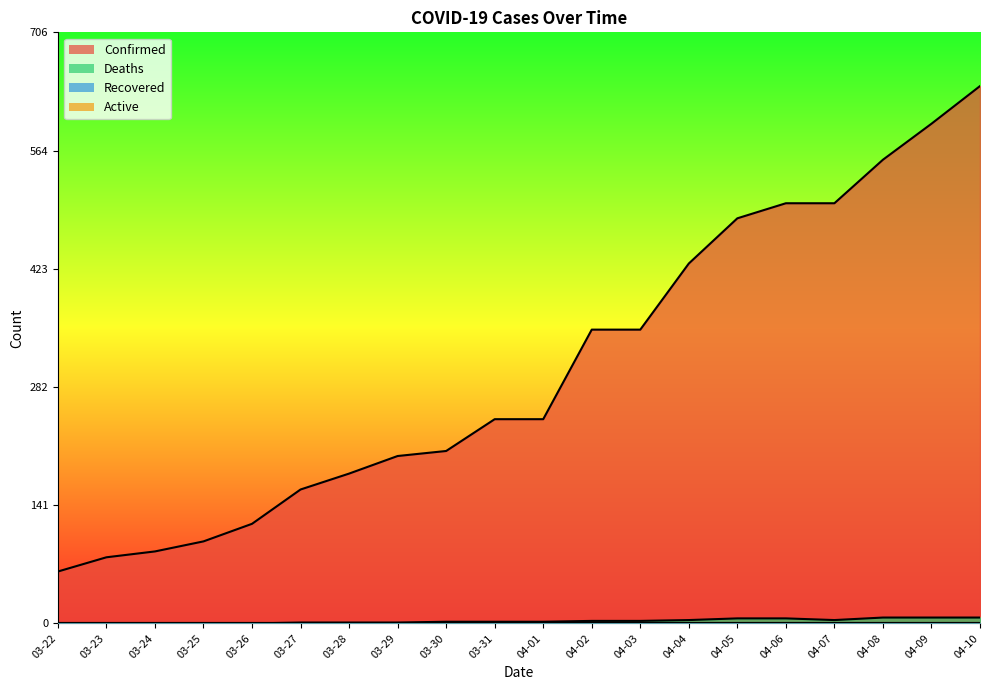

True or false: Deaths has more than 1 points higher than both neighbors.

False